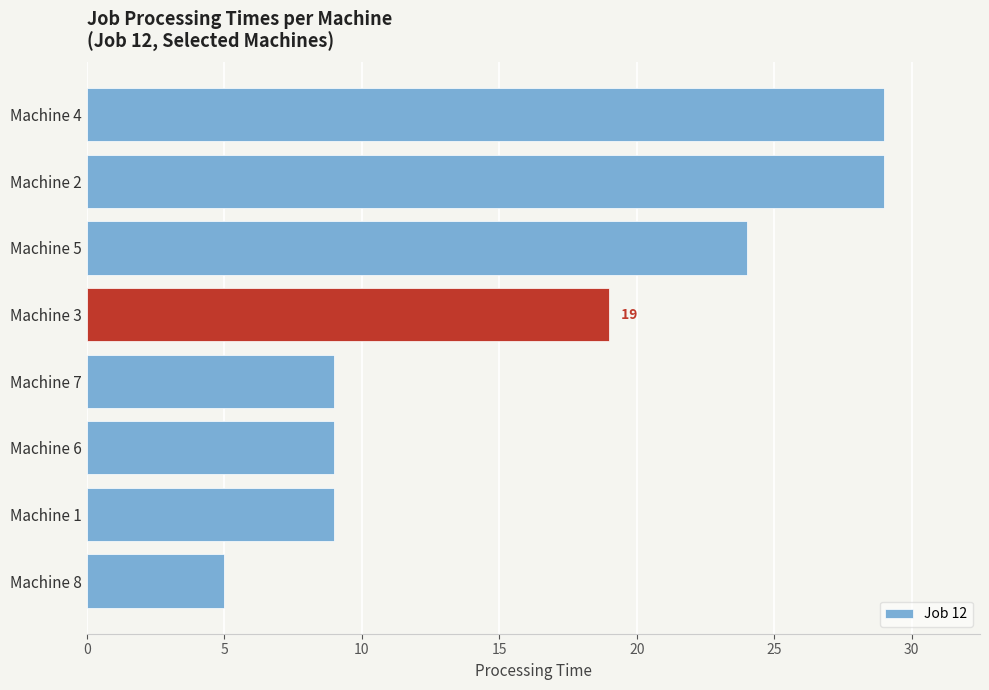

Count the number of data series in this chart.

1